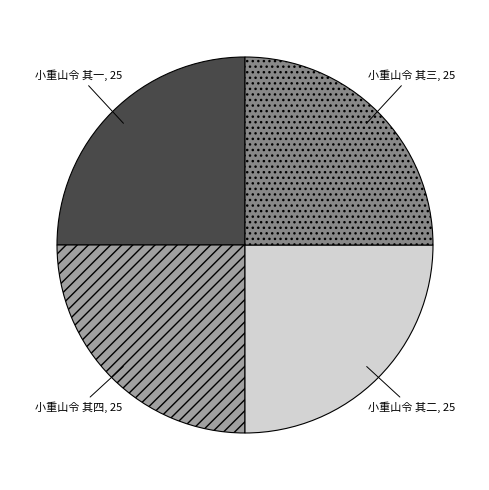

What is the ratio of the value at 小重山令 其四 to the value at 小重山令 其二?

1.0